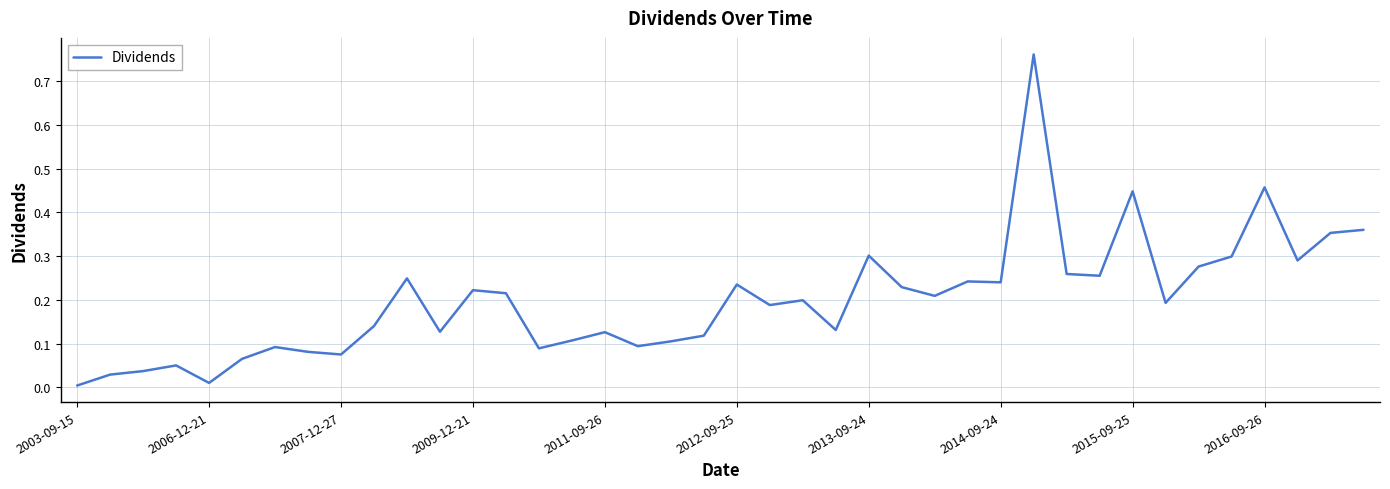

Count the number of categories in the chart.

40